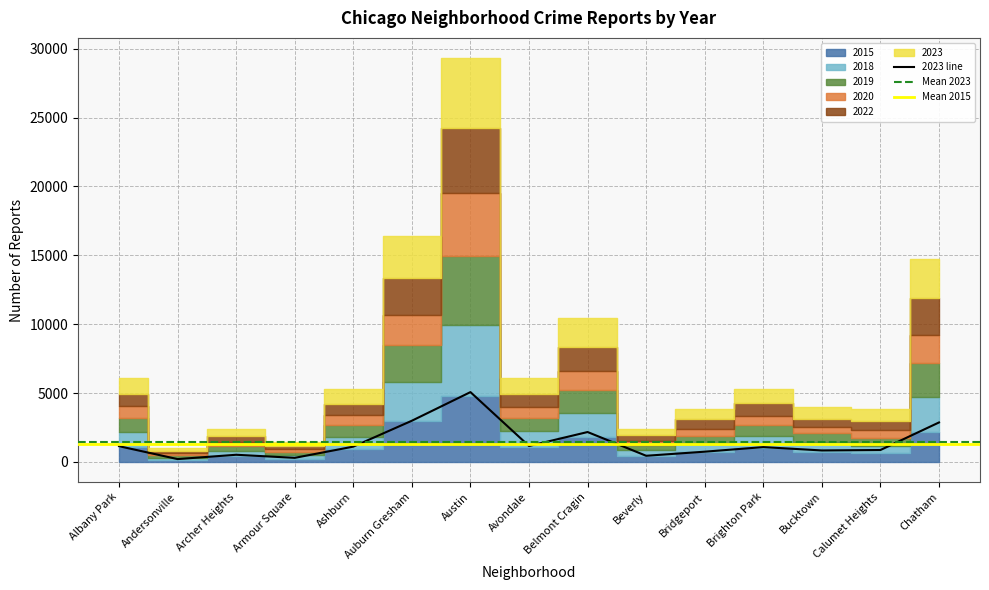

Is this an area chart (filled region under the line)?

No